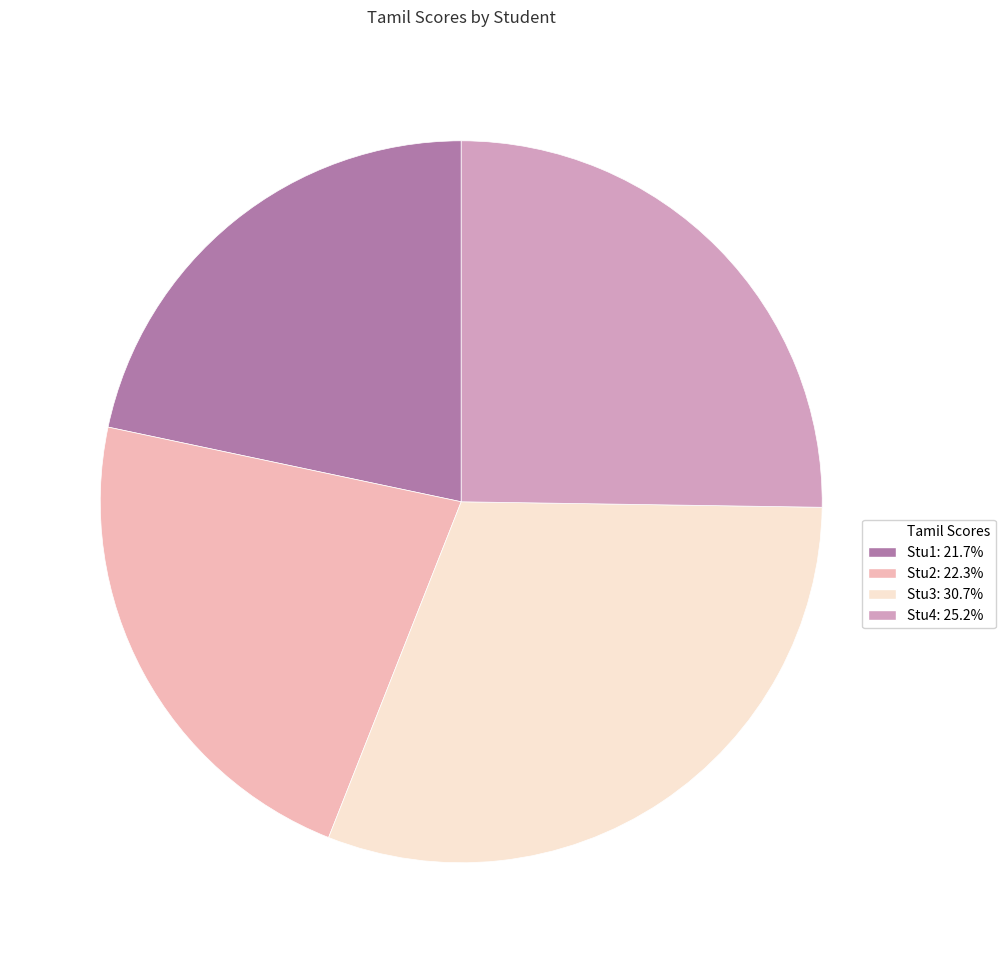

Is there any slice that represents more than half of the pie?

No